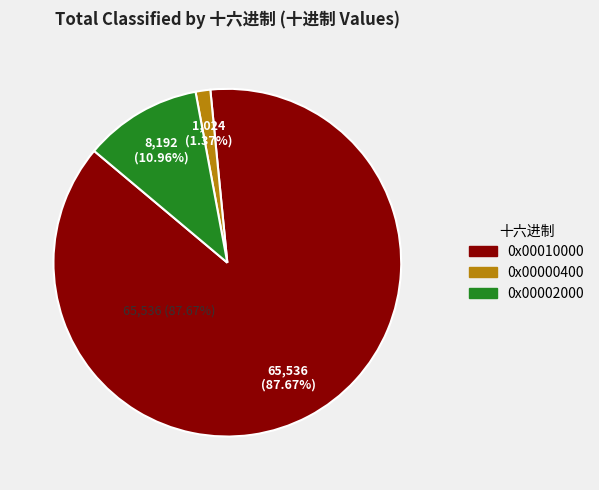

Is it true that 0x00002000 is 17% of the pie?

False